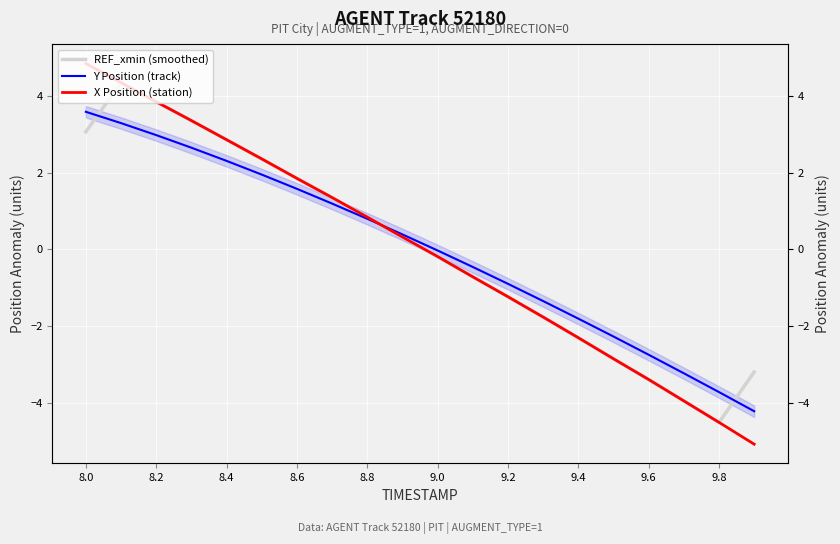

What are all the series names shown in the legend?

REF_xmin (smoothed), Y Position (track), X Position (station)